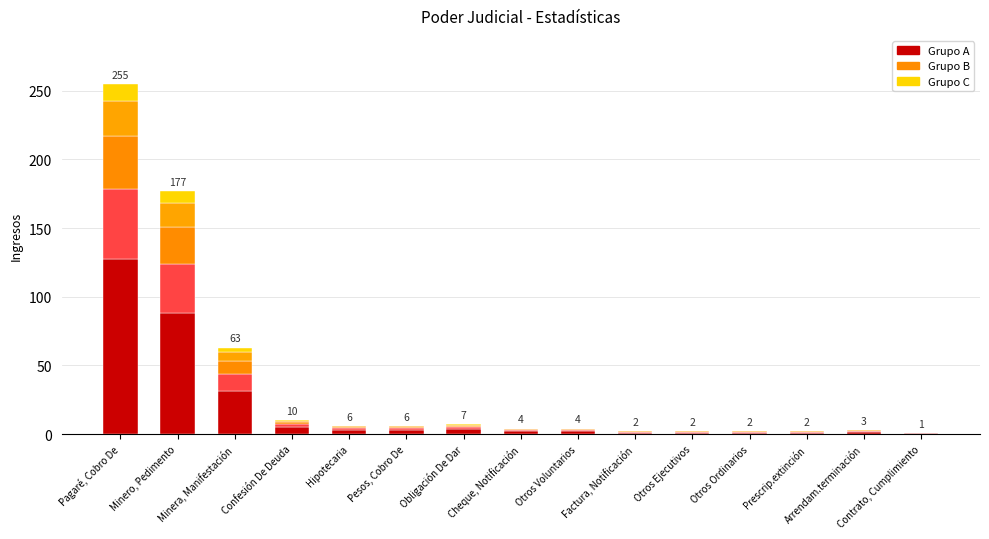

Which category has the highest value in the Segmento 3 series?

Pagaré, Cobro De